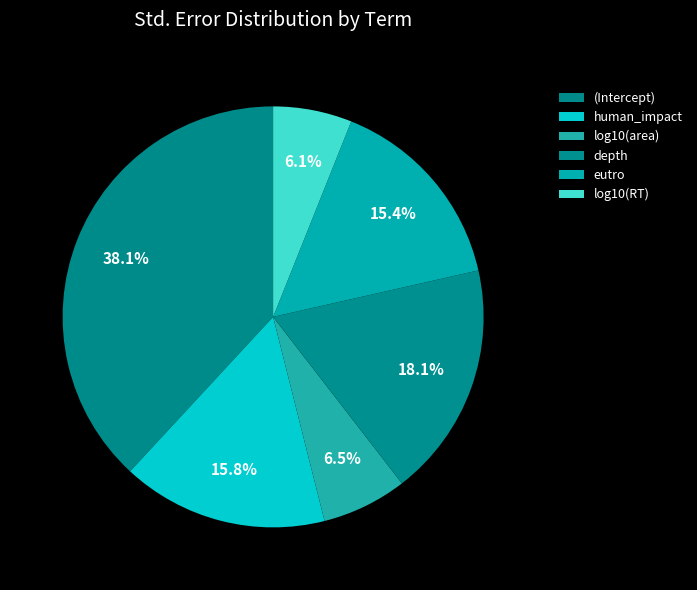

What percentage is the depth slice, to the nearest percent?

18%